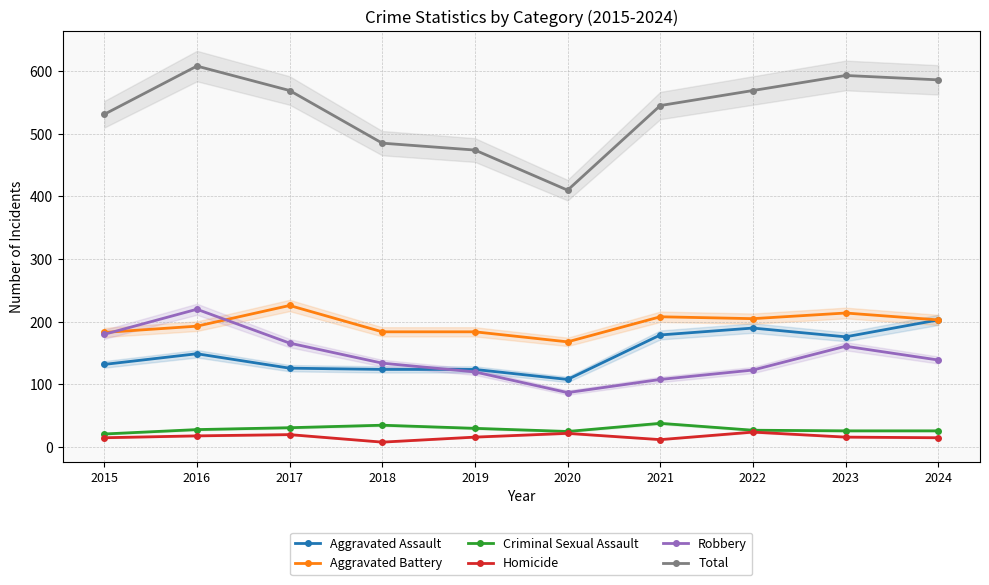

Reading left to right, what are all the values shown in this chart?

Aggravated Assault: 2015=132	2016=149	2017=126	2018=124	2019=124	2020=108	2021=179	2022=190	2023=176	2024=203
Aggravated Battery: 2015=183	2016=193	2017=226	2018=184	2019=184	2020=168	2021=208	2022=205	2023=214	2024=203
Criminal Sexual Assault: 2015=21	2016=28	2017=31	2018=35	2019=30	2020=25	2021=38	2022=27	2023=26	2024=26
Homicide: 2015=15	2016=18	2017=20	2018=8	2019=16	2020=22	2021=12	2022=24	2023=16	2024=15
Robbery: 2015=180	2016=220	2017=166	2018=134	2019=120	2020=87	2021=108	2022=123	2023=161	2024=139
Total: 2015=531	2016=608	2017=569	2018=485	2019=474	2020=410	2021=545	2022=569	2023=593	2024=586